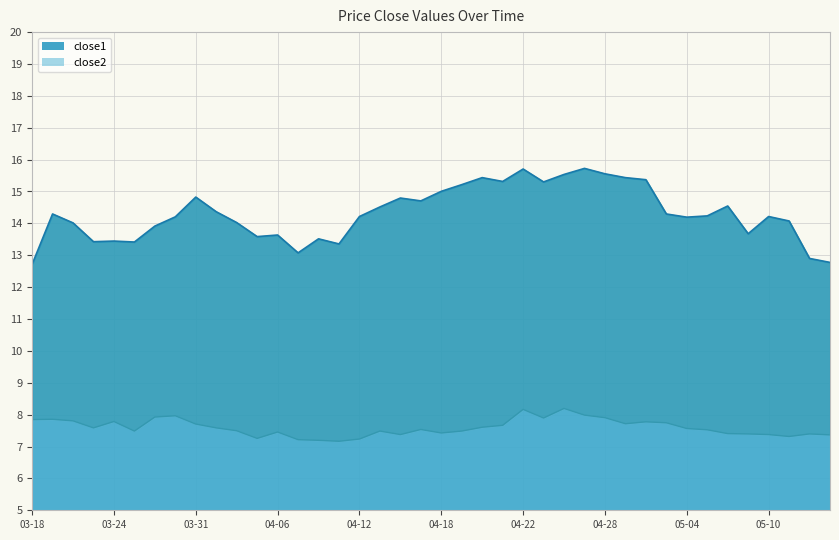

Rank the series by their maximum value, from highest to lowest.

close1, close2